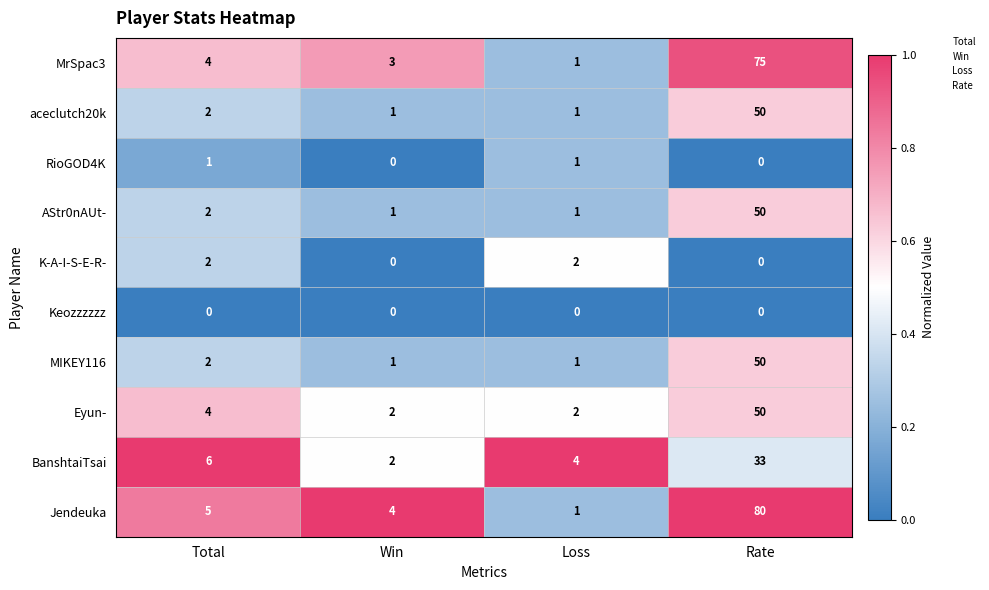

True or false: MrSpac3 has a value of 5 at Total.

False